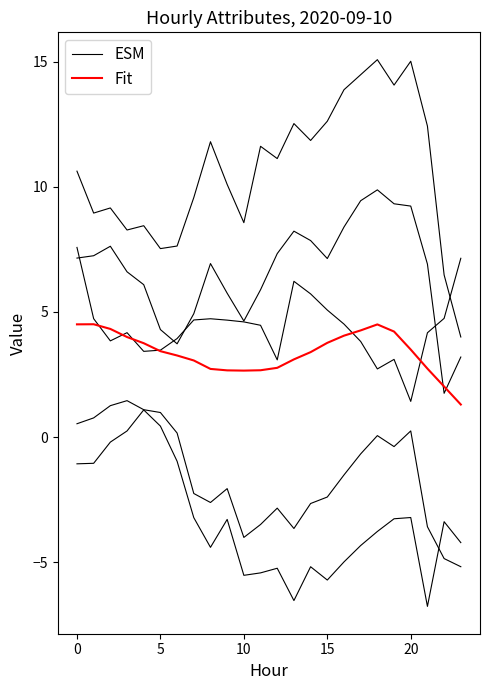

What is the value of the ESM point at the 10th from the left?

4.7